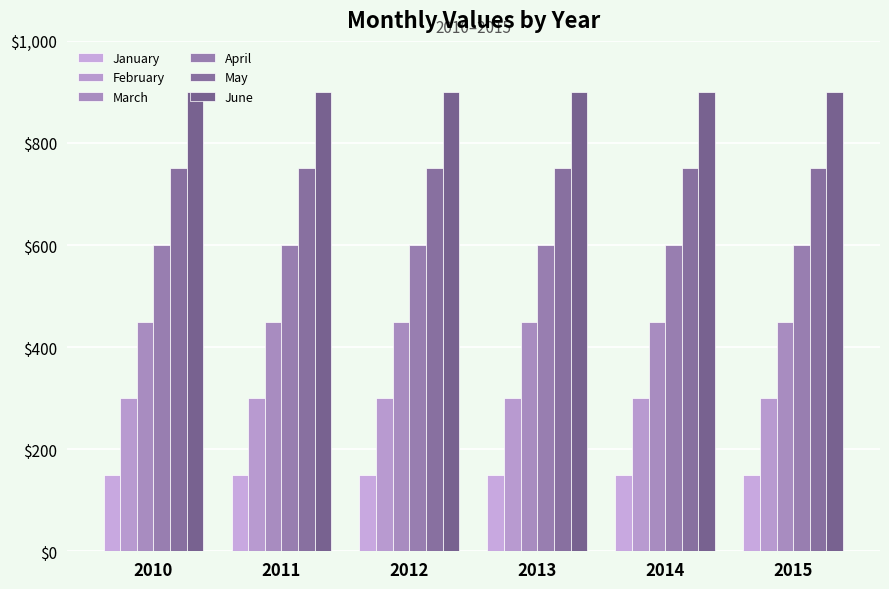

What is the lowest value of the January series?

150